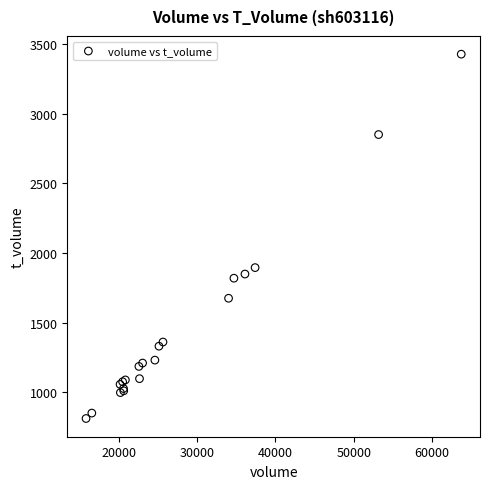

What Y value in the scatter plot is closest to 2119?

1895